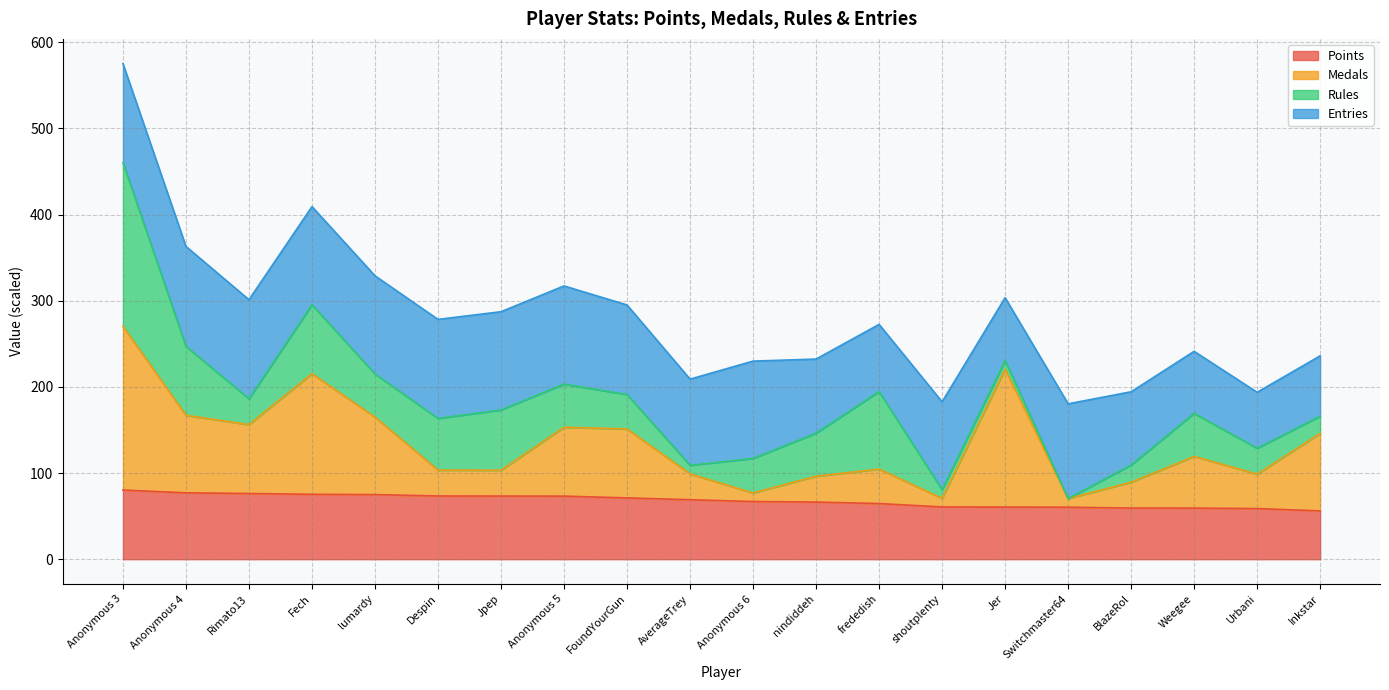

True or false: Points has a value of 95.8 at Despin.

False